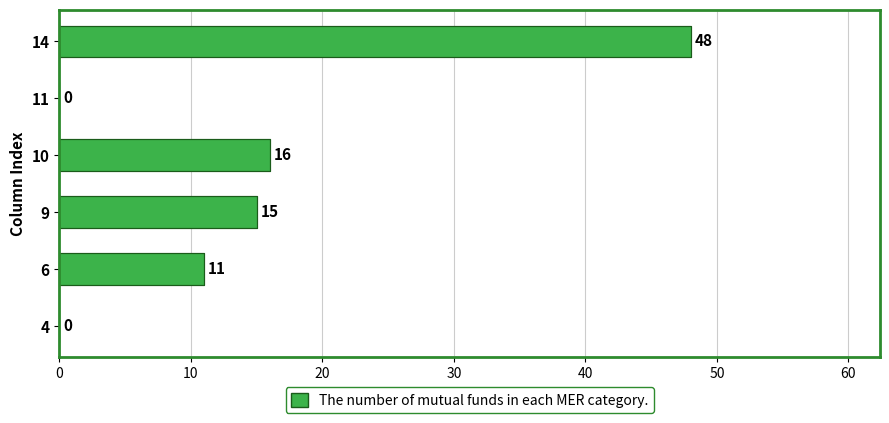

Is it true that the value at 6 is 7?

False